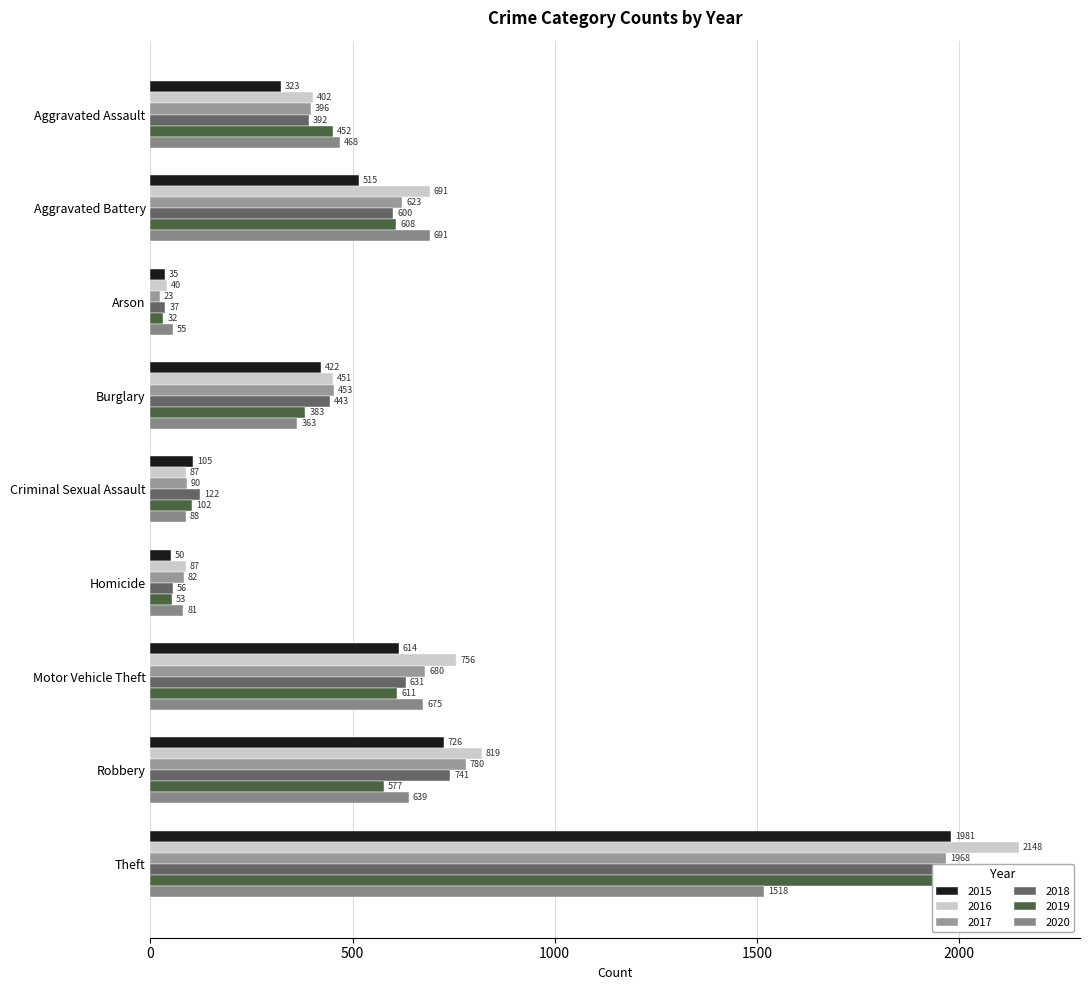

How many bars are there in each group?

6